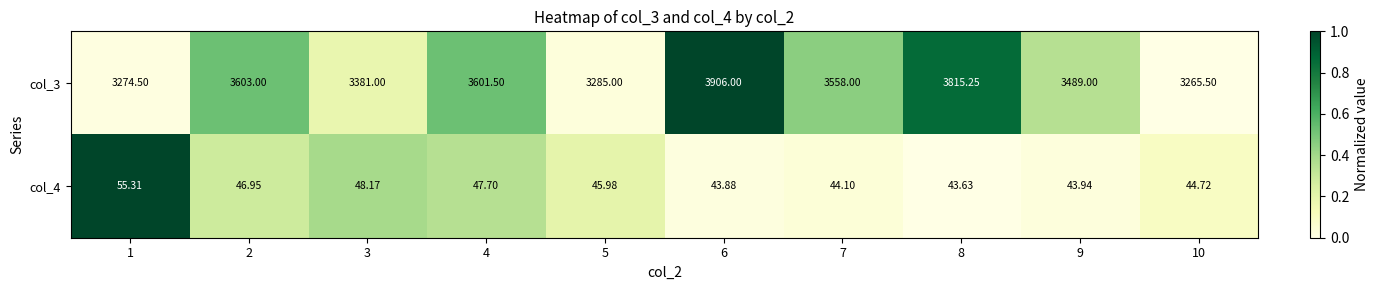

Between 6 and 10, which series saw the biggest shift?

col_3